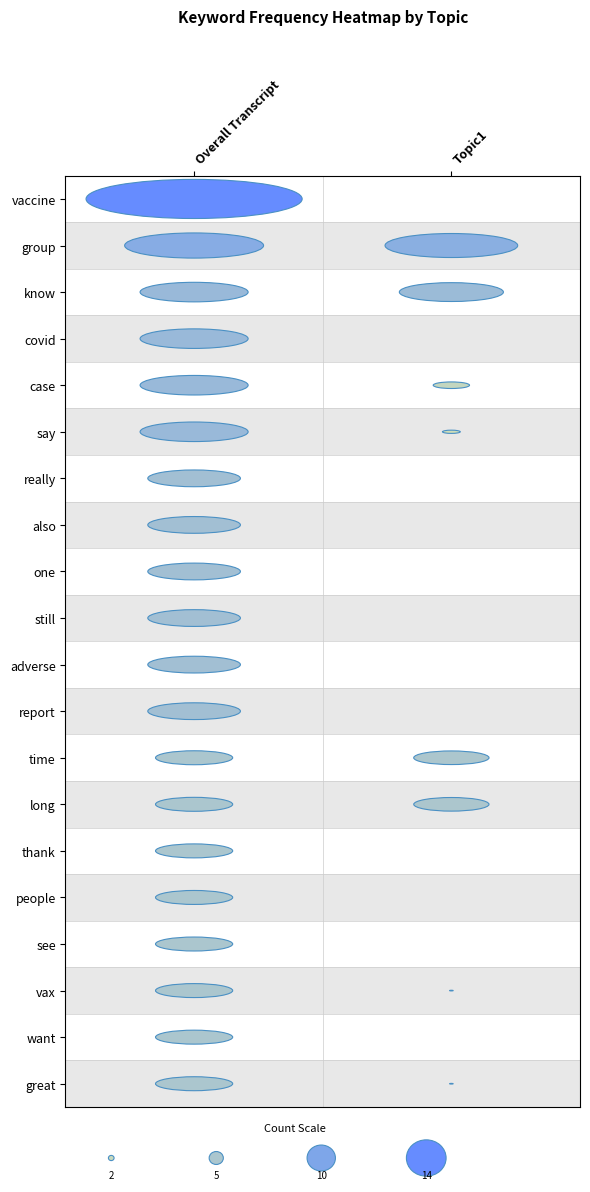

Between know and covid, which series saw the biggest shift?

Topic1